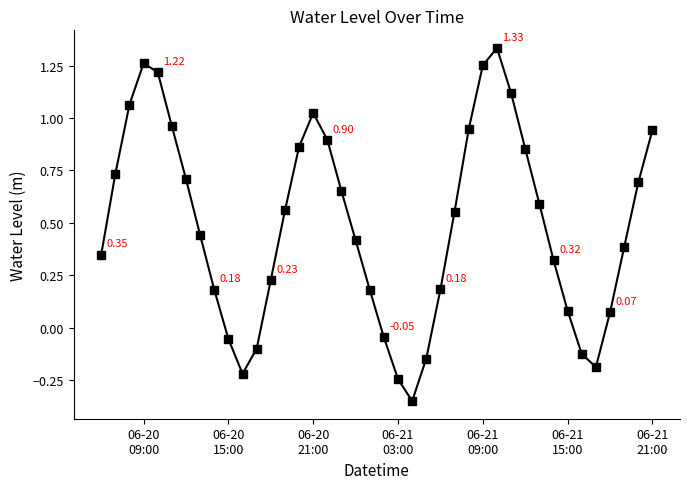

How many distinct data groups are displayed?

1